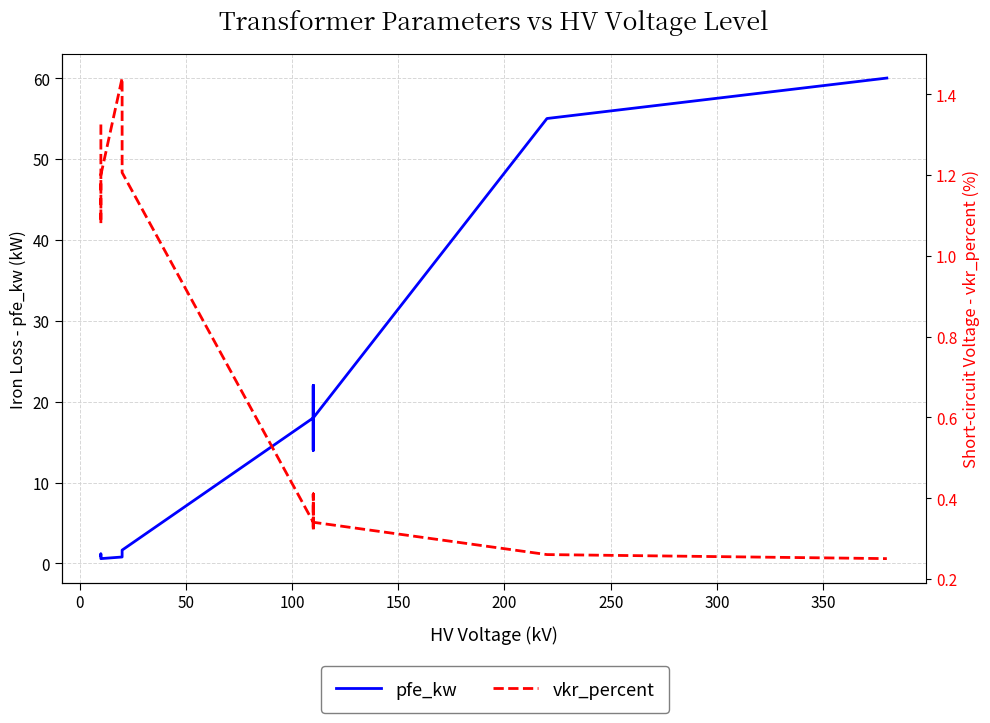

What is the average value of the vkr_percent series?

0.7